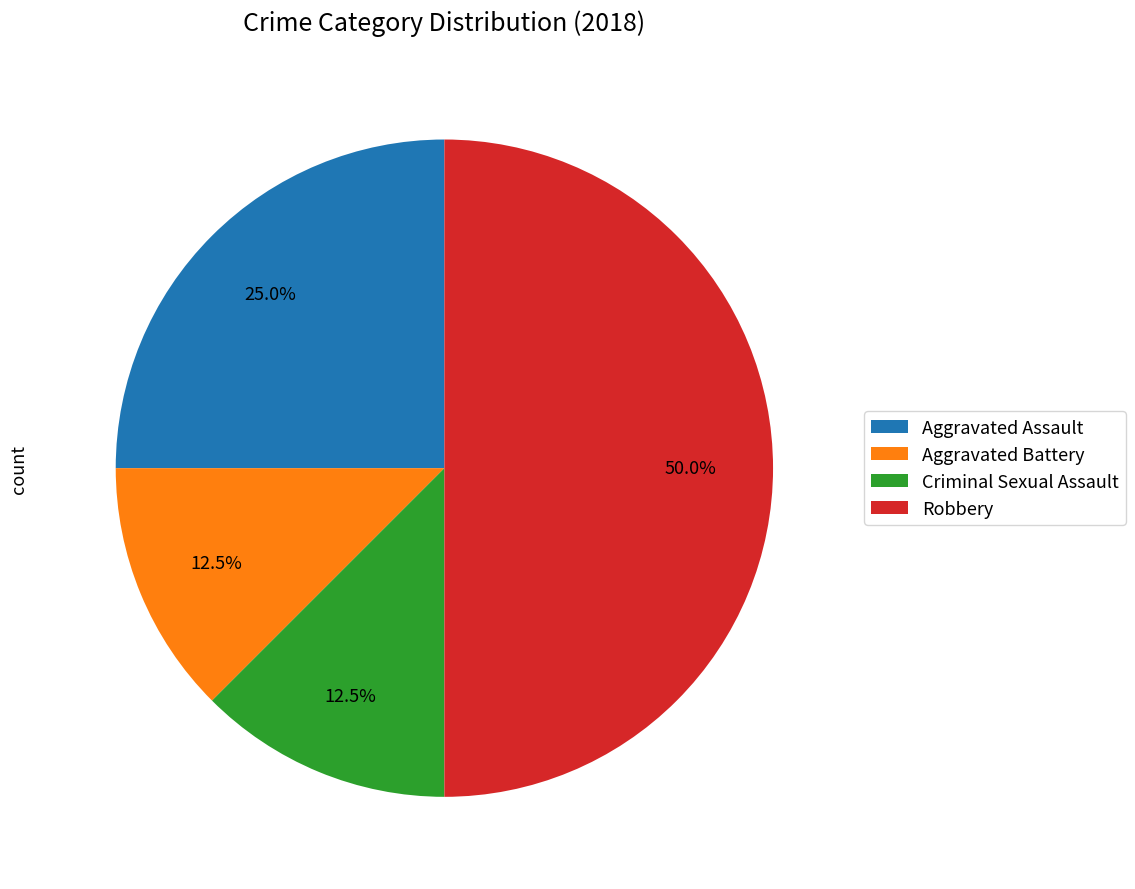

Does Criminal Sexual Assault account for over 50% of the chart?

No